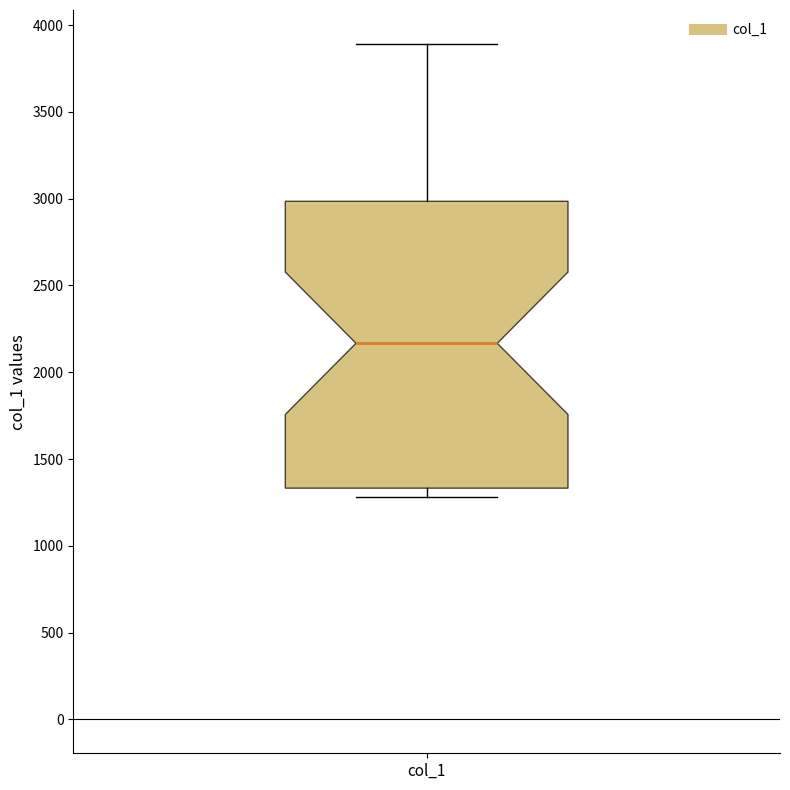

Transcribe this box plot: give where the median line is, the range the box spans, and where the two whiskers end, as read against the y-axis. The values are not printed on the chart, so give them approximately, as read against the axis.

median 2150, box 1350 to 3000, whiskers 1300 to 3900